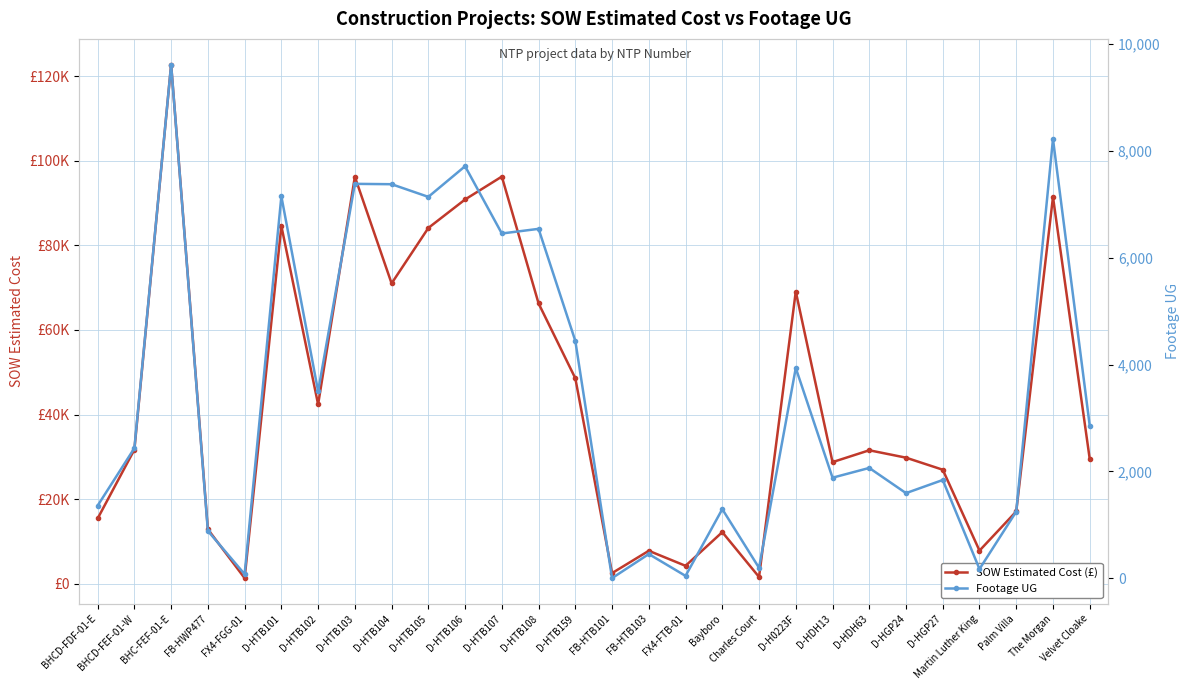

Does the chart display data point markers on the line(s)?

Yes